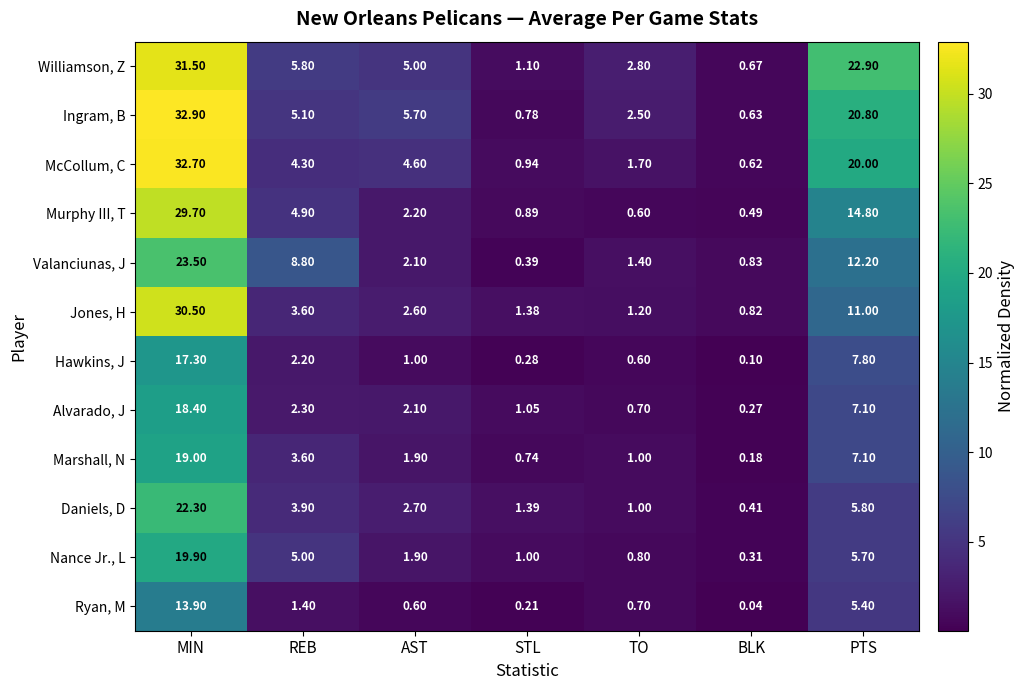

What is the total value across all series at PTS?

140.6